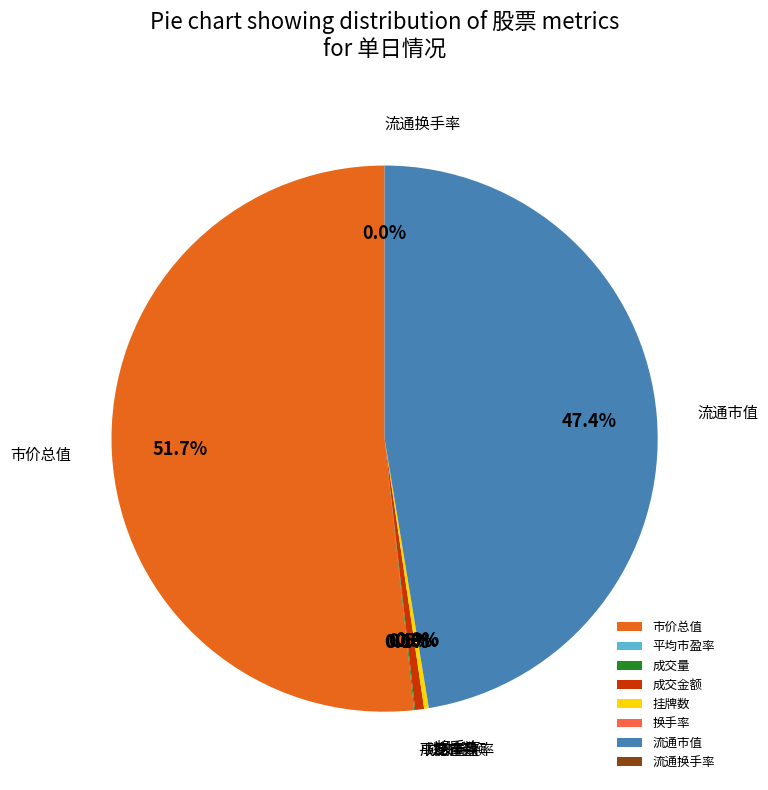

What portion of the pie excludes 流通市值?

52.6%